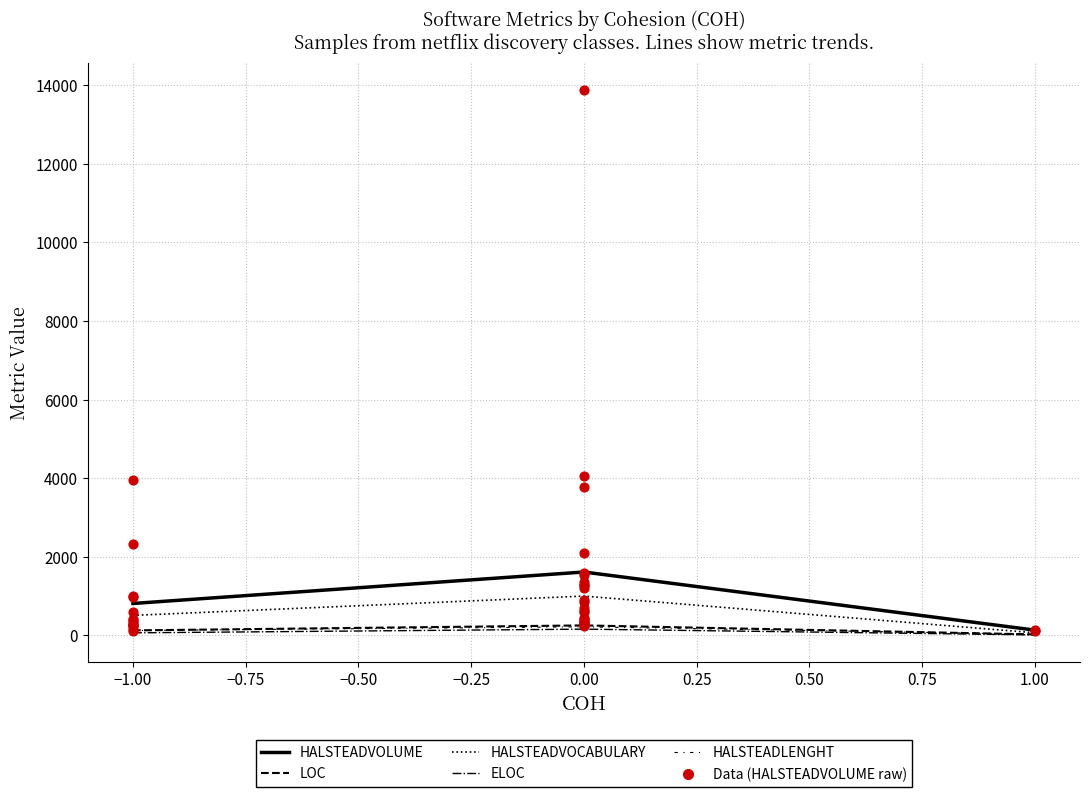

What are all the series names shown in the legend?

HALSTEADVOLUME, LOC, HALSTEADVOCABULARY, ELOC, HALSTEADLENGHT